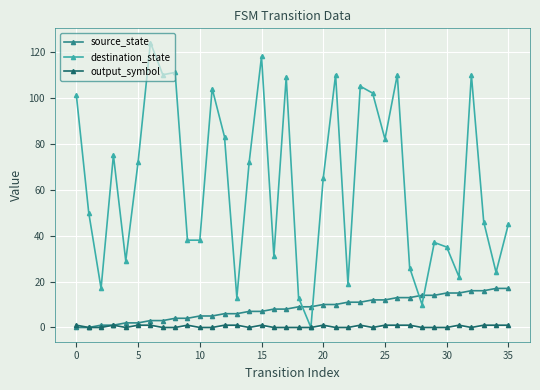

How many intersections are there between source_state and destination_state?

4